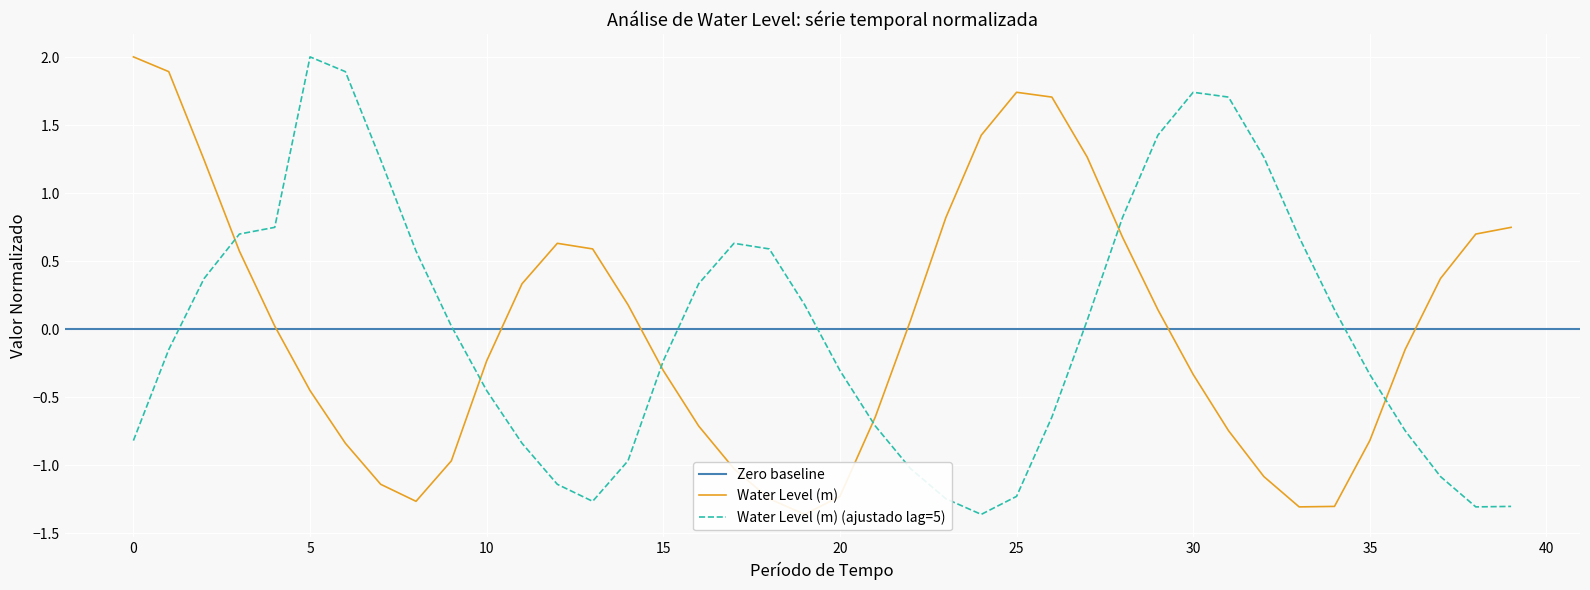

Which category has the highest value in the Water Level (m) (ajustado lag=5) series?

5